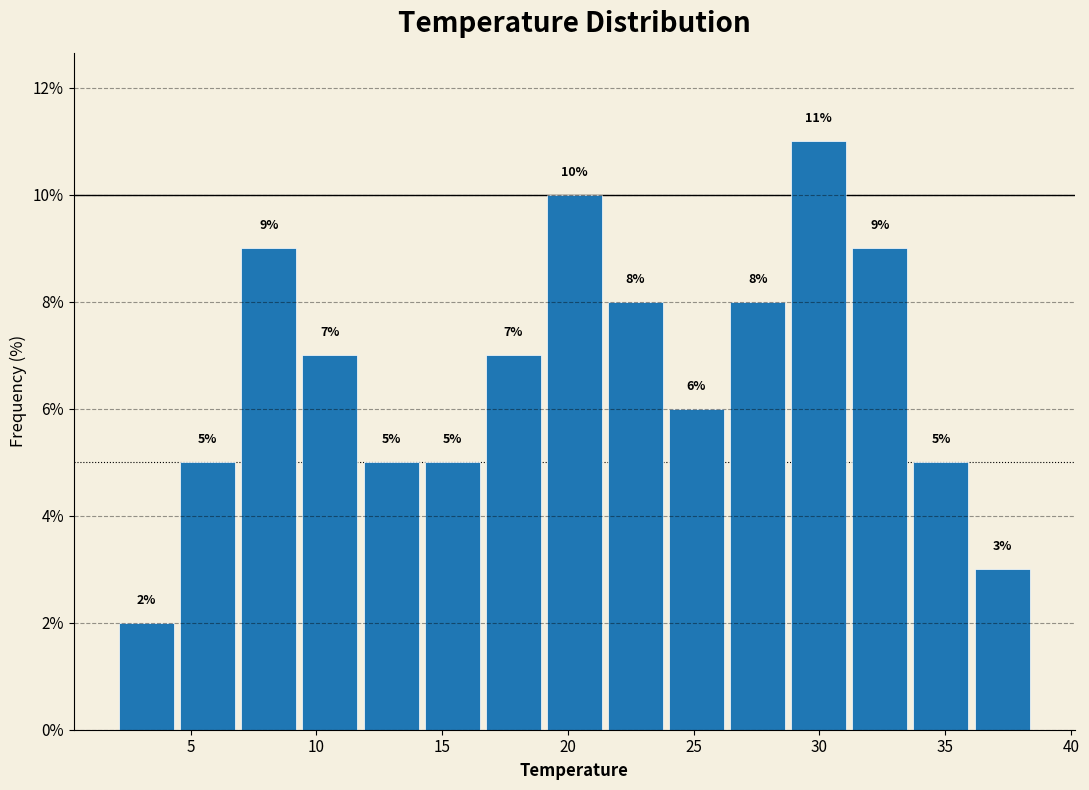

Reading left to right, list every bar in this chart as the range it spans on the x-axis followed by its height. The bar edges are not printed on the chart, so give them approximately, as read against the axis.

2.0 to 4.5: 2
4.5 to 7.0: 5
7.0 to 9.5: 9
9.5 to 12.0: 7
12.0 to 14.5: 5
14.5 to 16.5: 5
16.5 to 19.0: 7
19.0 to 21.5: 10
21.5 to 24.0: 8
24.0 to 26.5: 6
26.5 to 29.0: 8
29.0 to 31.5: 11
31.5 to 33.5: 9
33.5 to 36.0: 5
36.0 to 38.5: 3